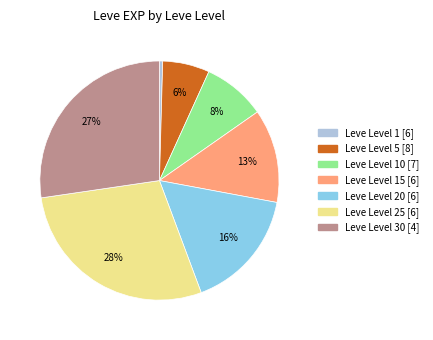

How many slices are in this pie chart?

7